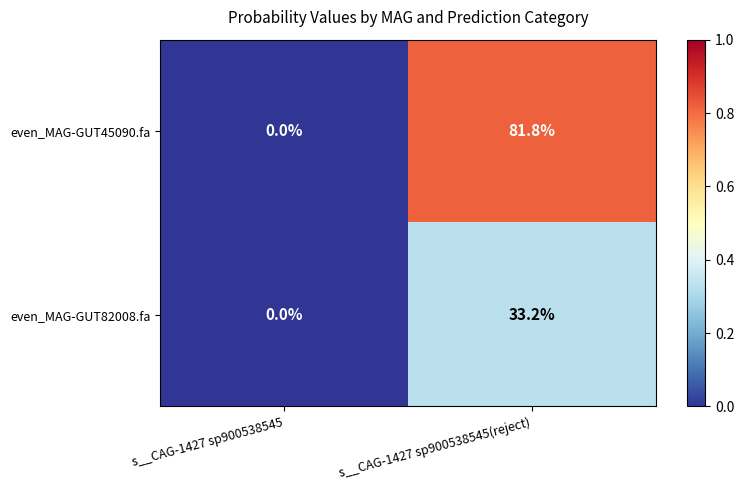

Rank the series by their maximum value, from highest to lowest.

even_MAG-GUT45090.fa, even_MAG-GUT82008.fa